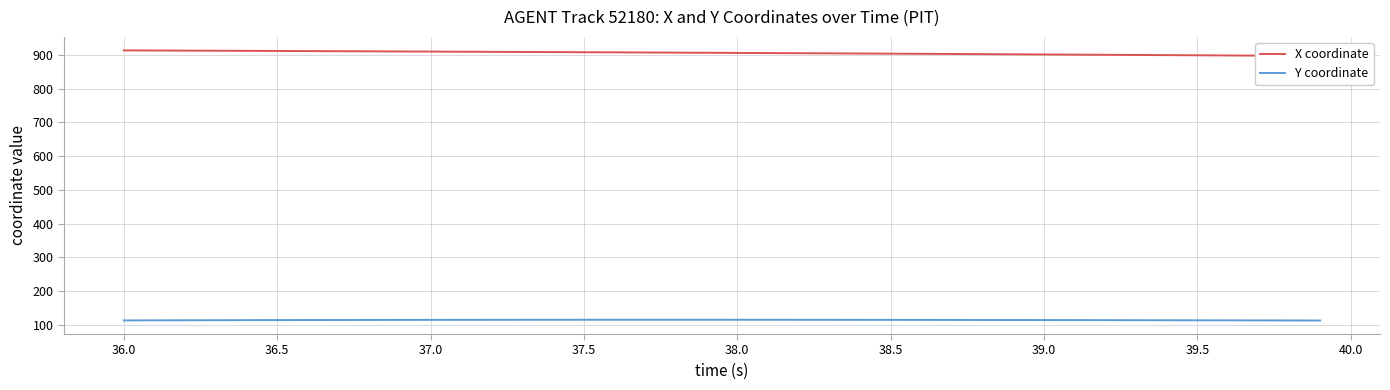

True or false: X coordinate and Y coordinate intersect in this chart.

False